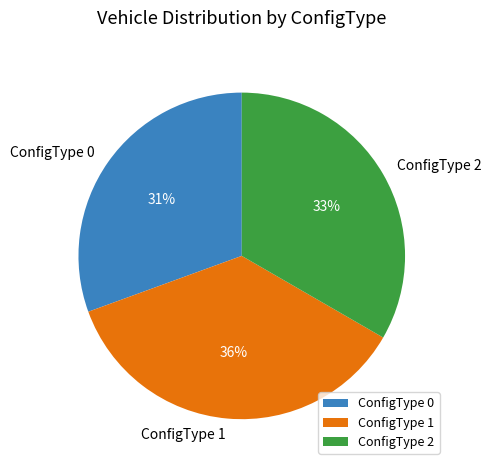

True or false: ConfigType 0 accounts for 31% of the total.

True